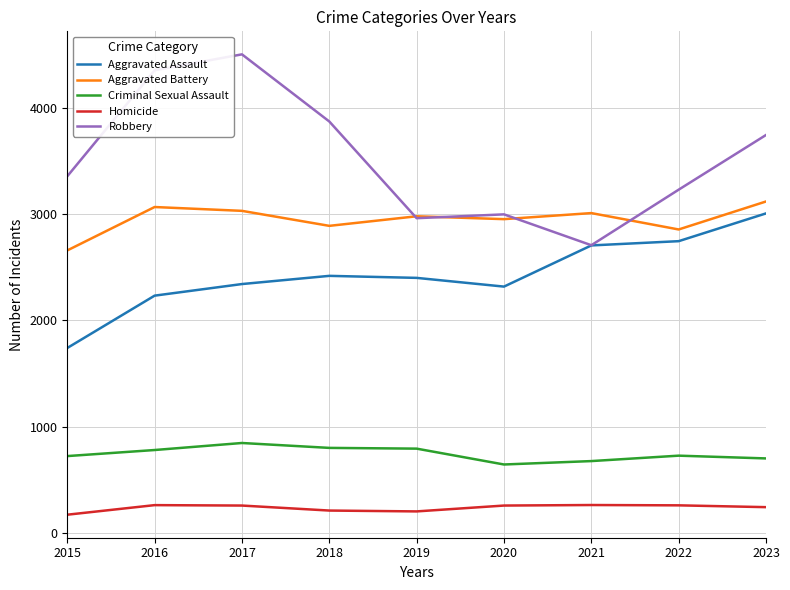

True or false: Robbery and Homicide intersect in this chart.

False